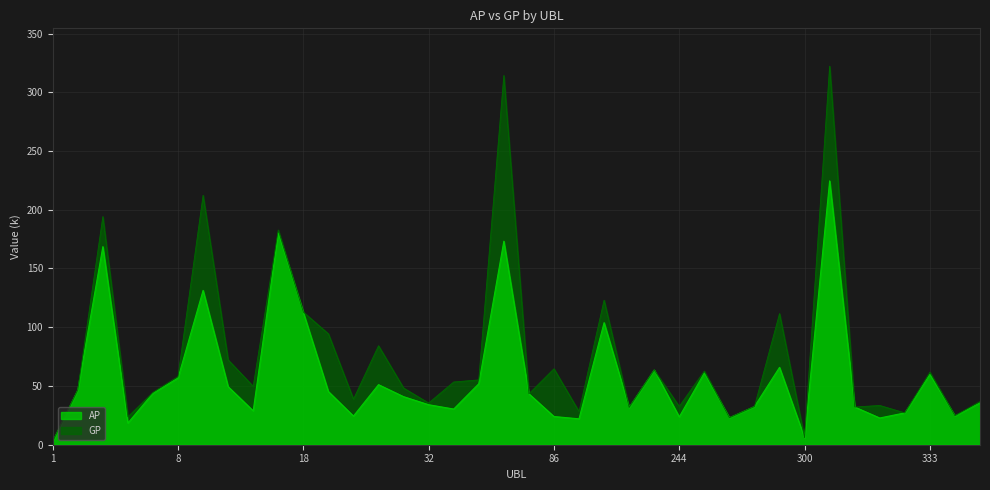

The value of GP at 244 is 32.7. True or false?

True